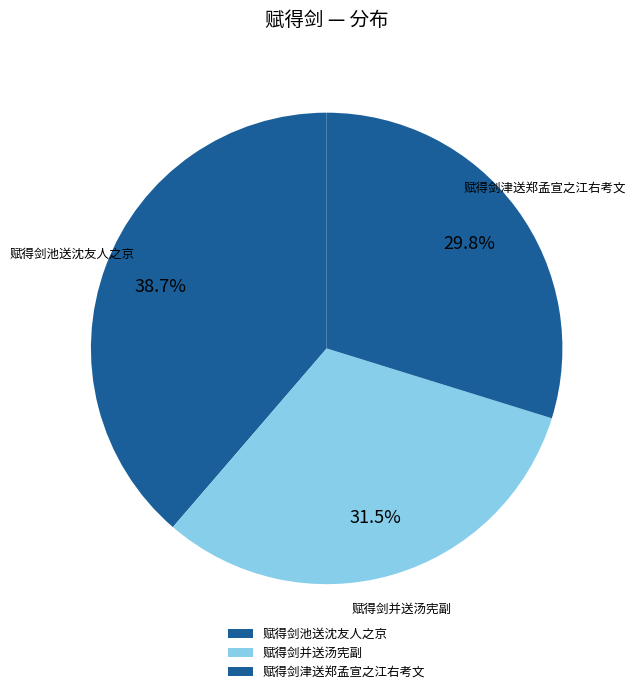

Is there any slice that represents more than half of the pie?

No